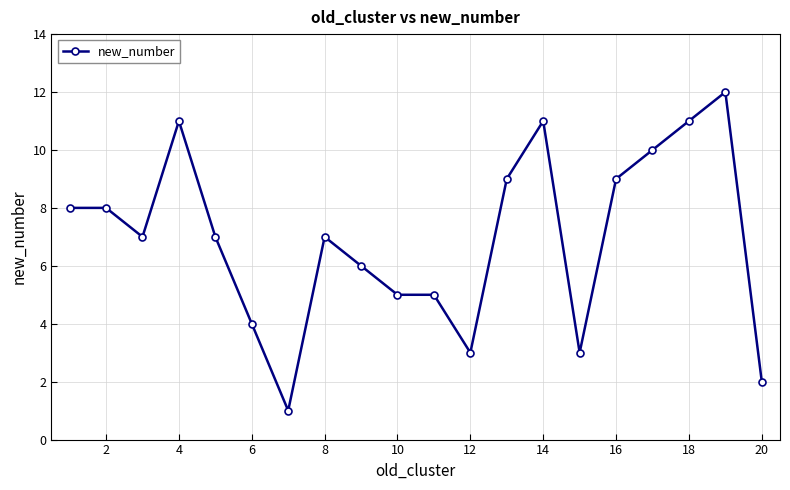

True or false: the data has more than 2 interior local peaks.

True